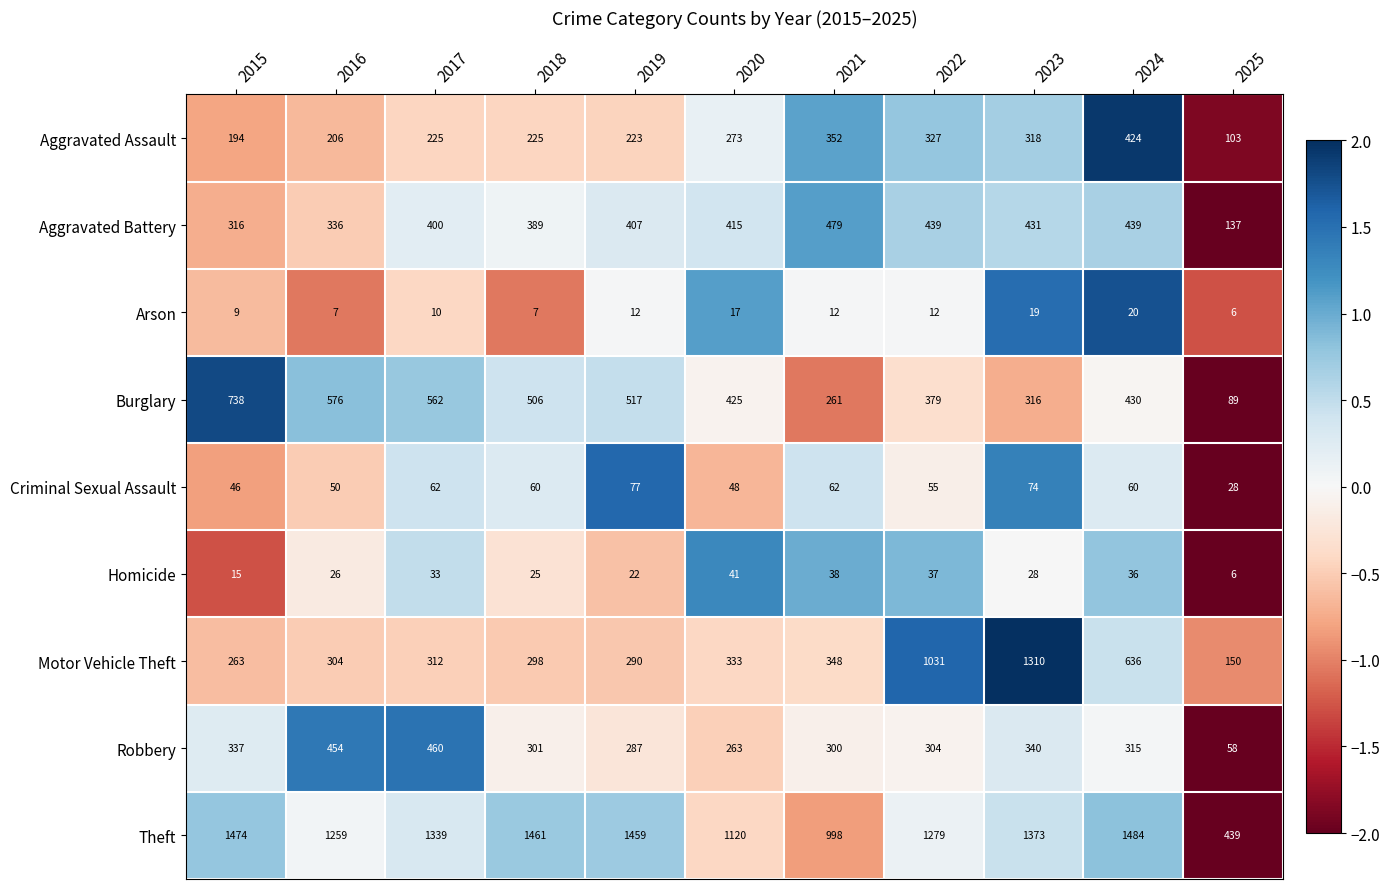

What is the difference between the Homicide values at 2025 and 2024?

30